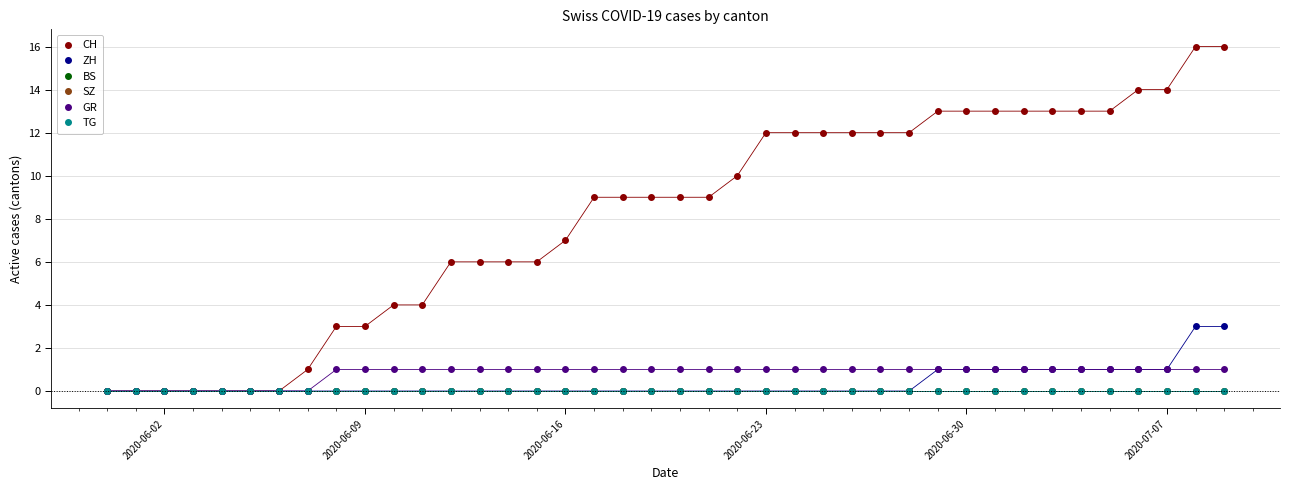

Does the chart have visible grid lines?

Yes